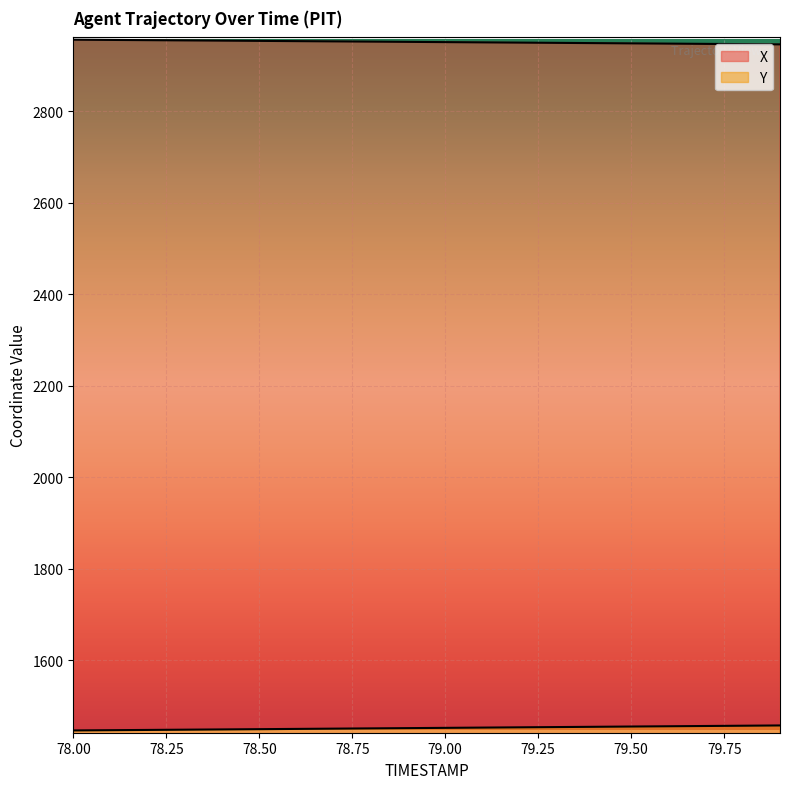

Reading right to left, what are all the values shown in this chart?

X: 2946.5	2947.0	2947.6	2948.1	2948.7	2949.2	2949.8	2950.3	2950.8	2951.4	2951.9	2952.5	2953.0	2953.6	2954.1	2954.6	2955.2	2955.7	2956.2	2956.7
Y: 1457.9	1457.3	1456.7	1456.1	1455.5	1454.9	1454.4	1453.8	1453.2	1452.6	1452.0	1451.5	1450.9	1450.3	1449.8	1449.2	1448.6	1448.1	1447.5	1447.0